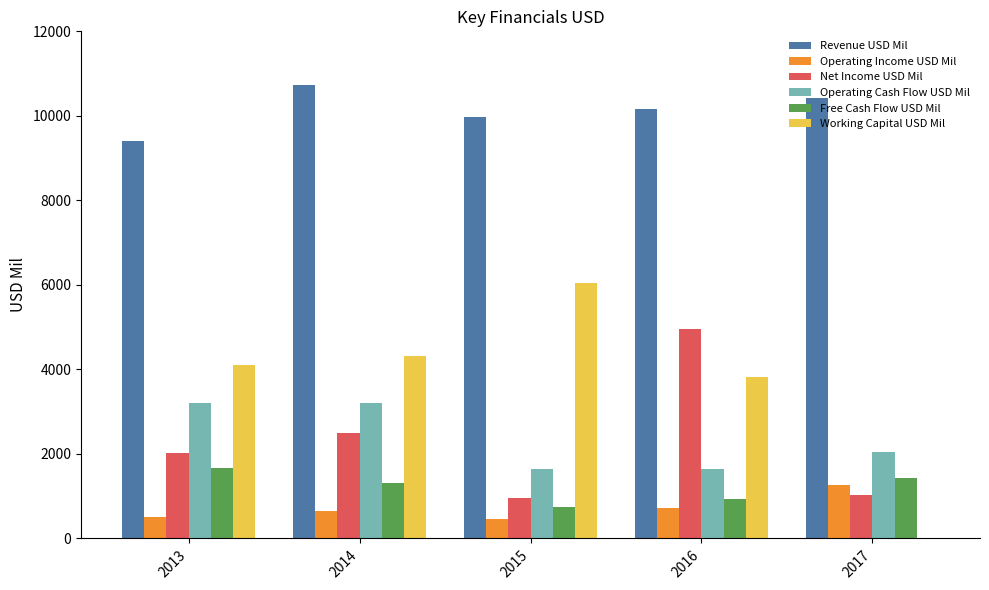

How many categories are shown in the chart?

5